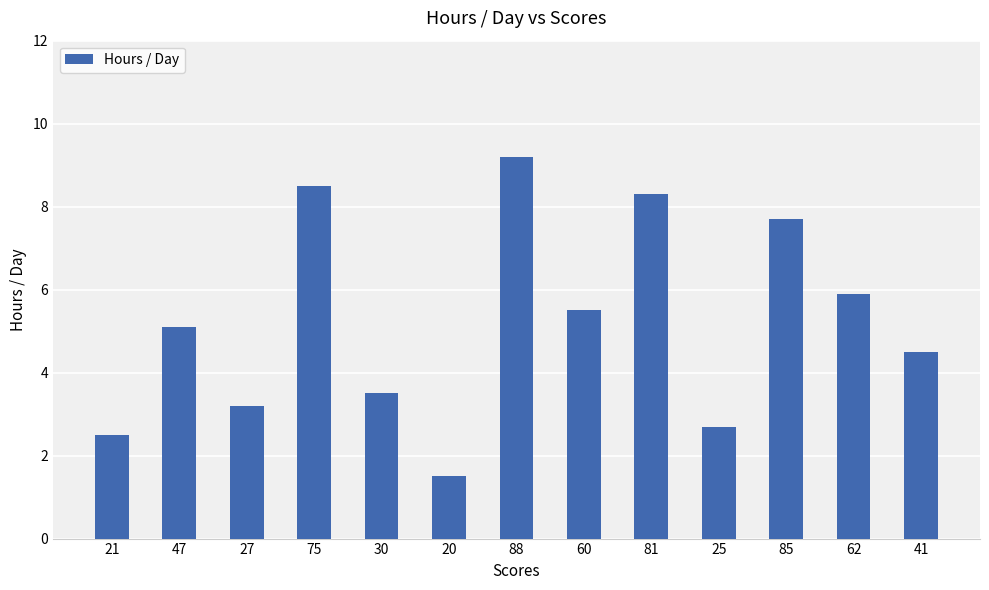

Approximately how many times larger is the value at 60 compared to 25?

2.0